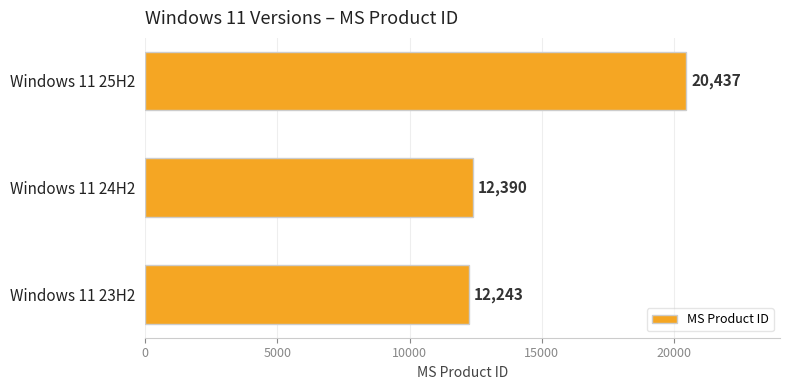

What is the difference between the second highest and minimum values?

147